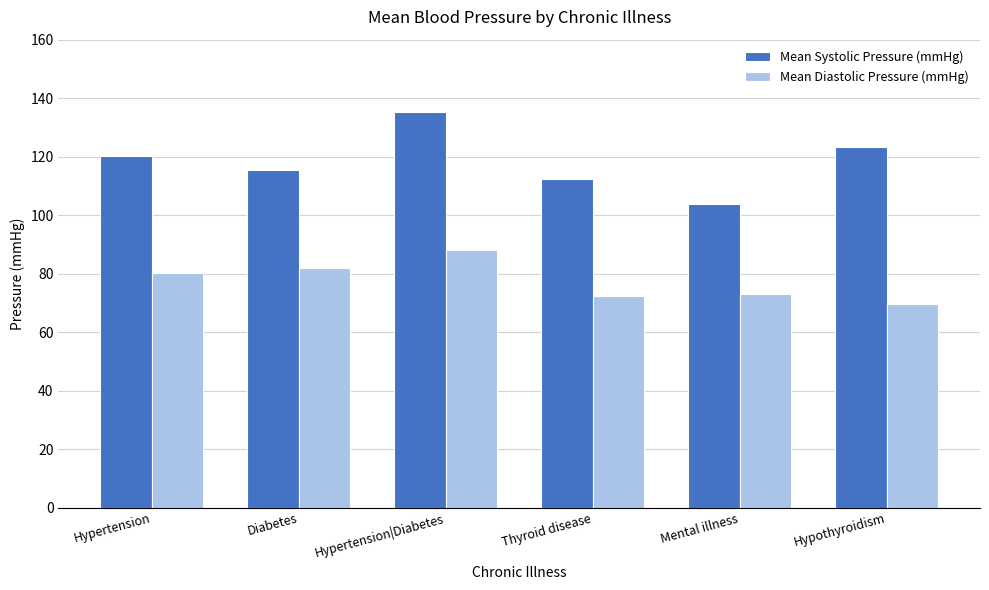

What is the total value across all series at Mental illness?

176.8